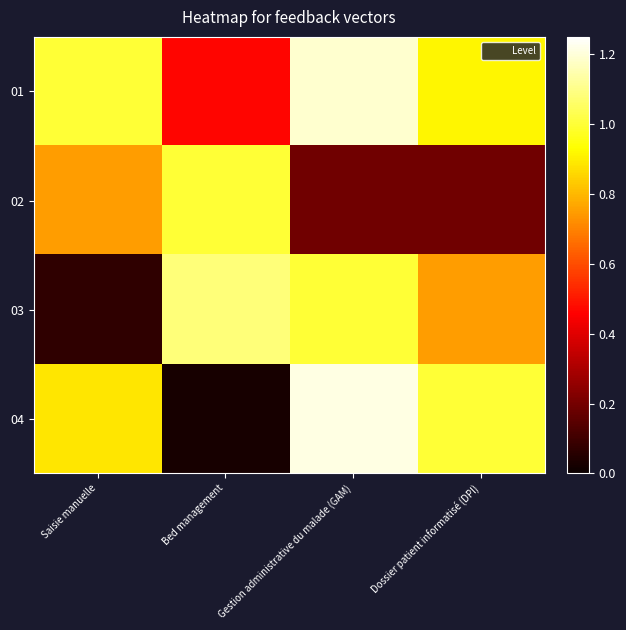

Which series has the largest total across all categories?

01